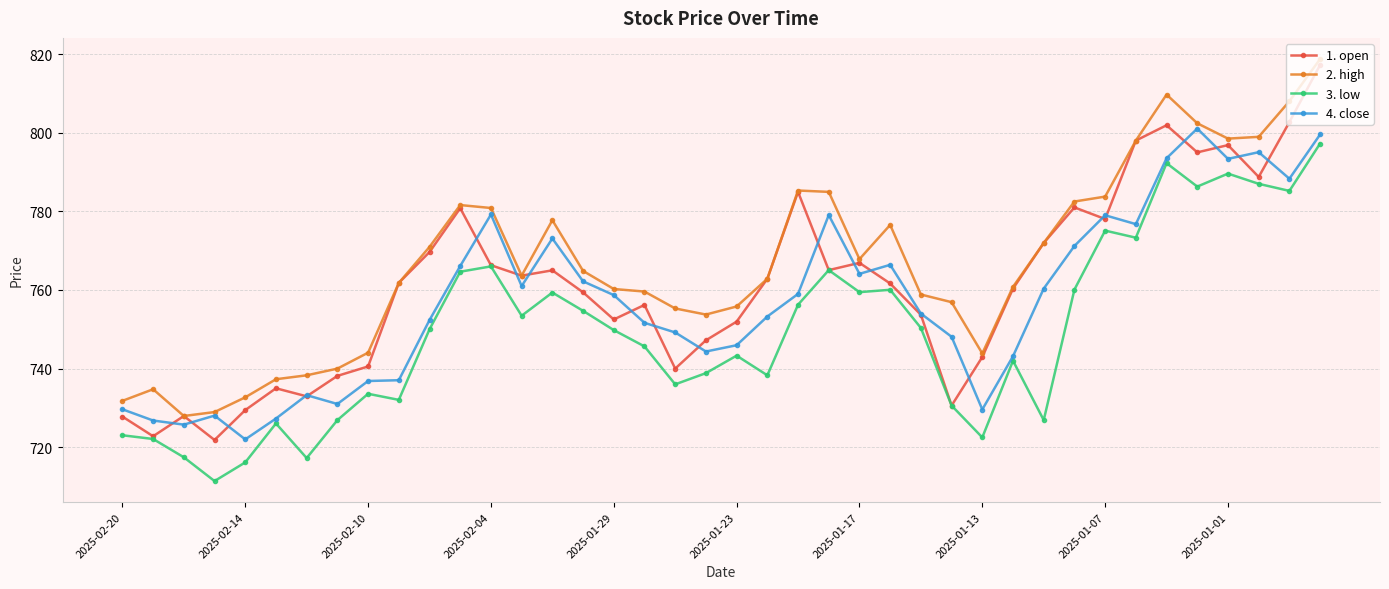

What is the value of the 4. close point at the 3rd from the left?

725.8